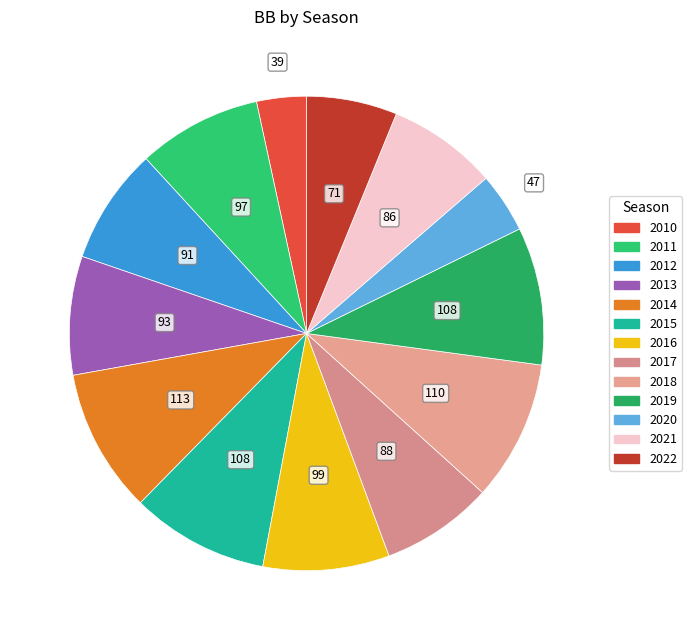

Rank the categories by value from highest to lowest.

2014, 2018, 2015, 2019, 2016, 2011, 2013, 2012, 2017, 2021, 2022, 2020, 2010